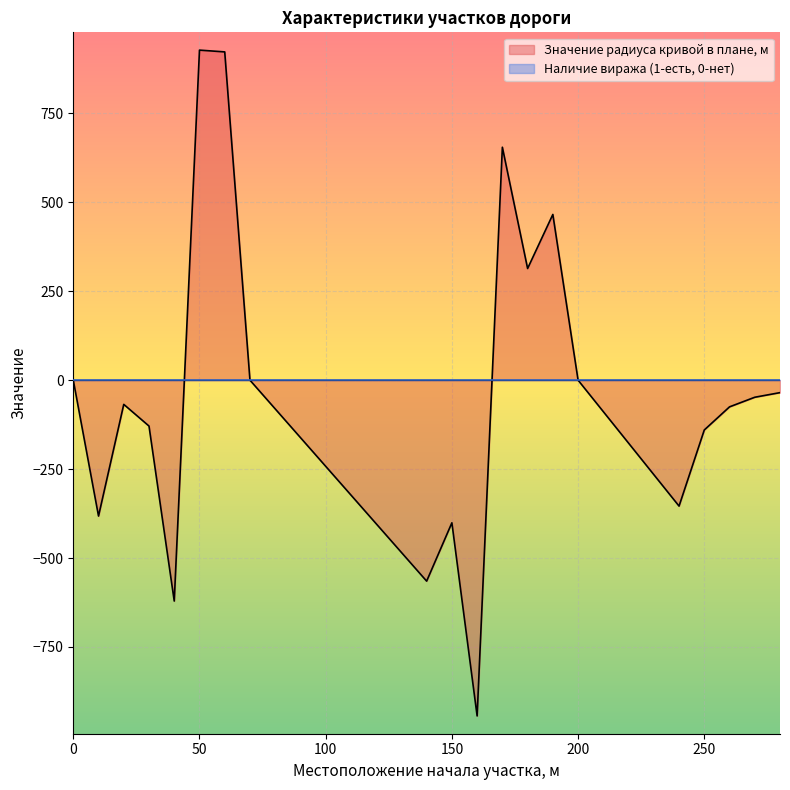

Rank the categories by value from lowest to highest.

160, 40, 140, 150, 10, 240, 250, 30, 260, 20, 270, 280, 0, 70, 200, 180, 190, 170, 60, 50